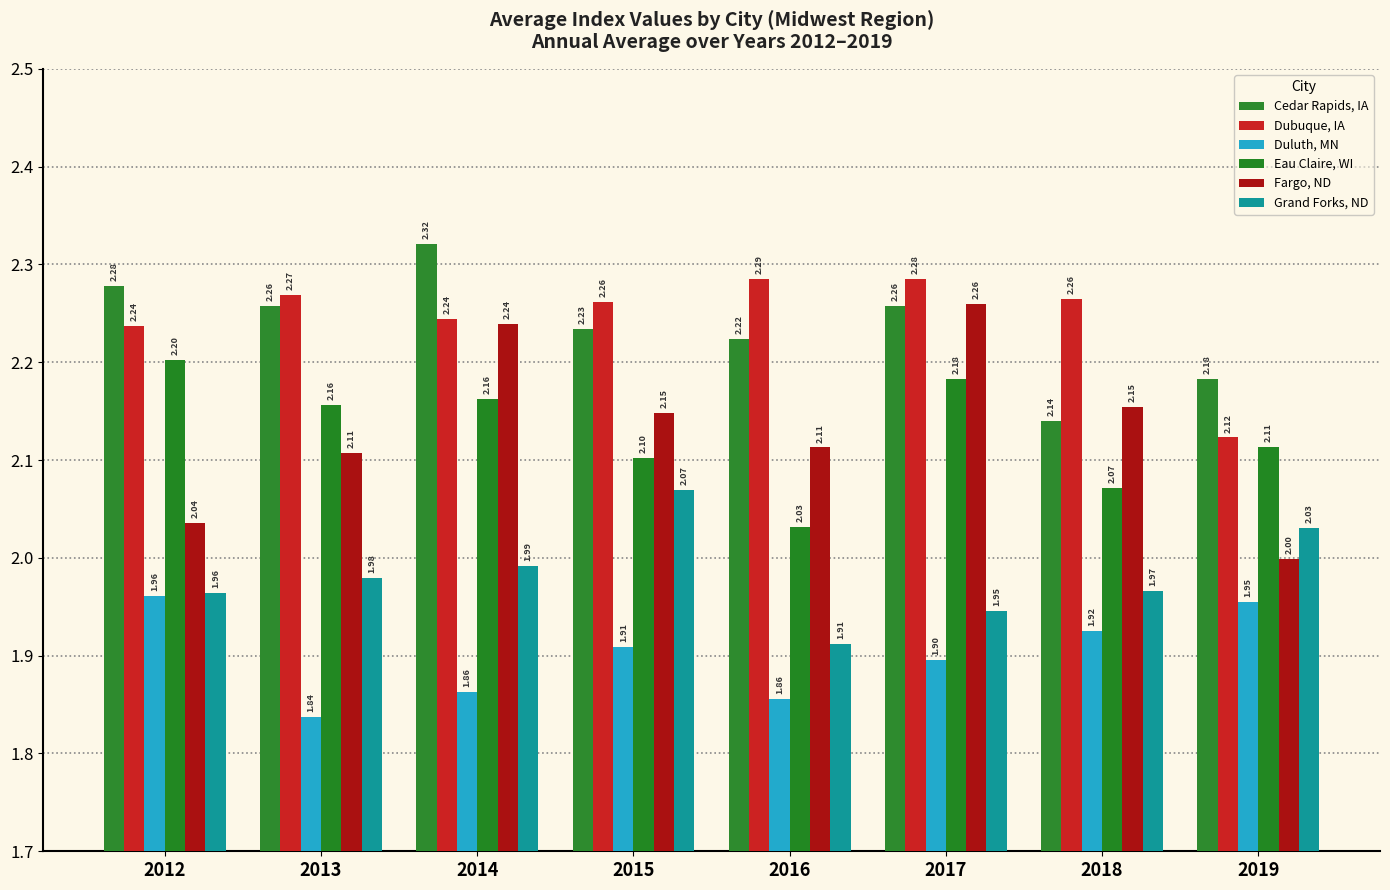

What is the maximum value for Dubuque, IA?

2.3